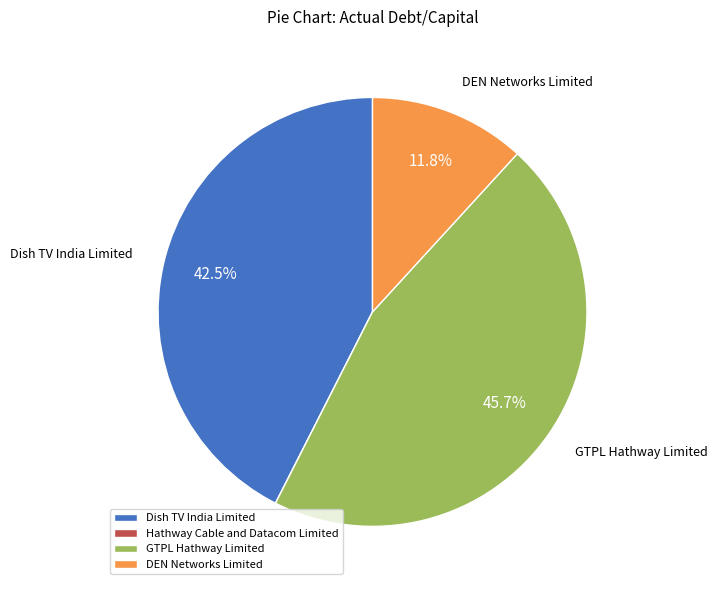

Is there any slice that represents more than half of the pie?

No